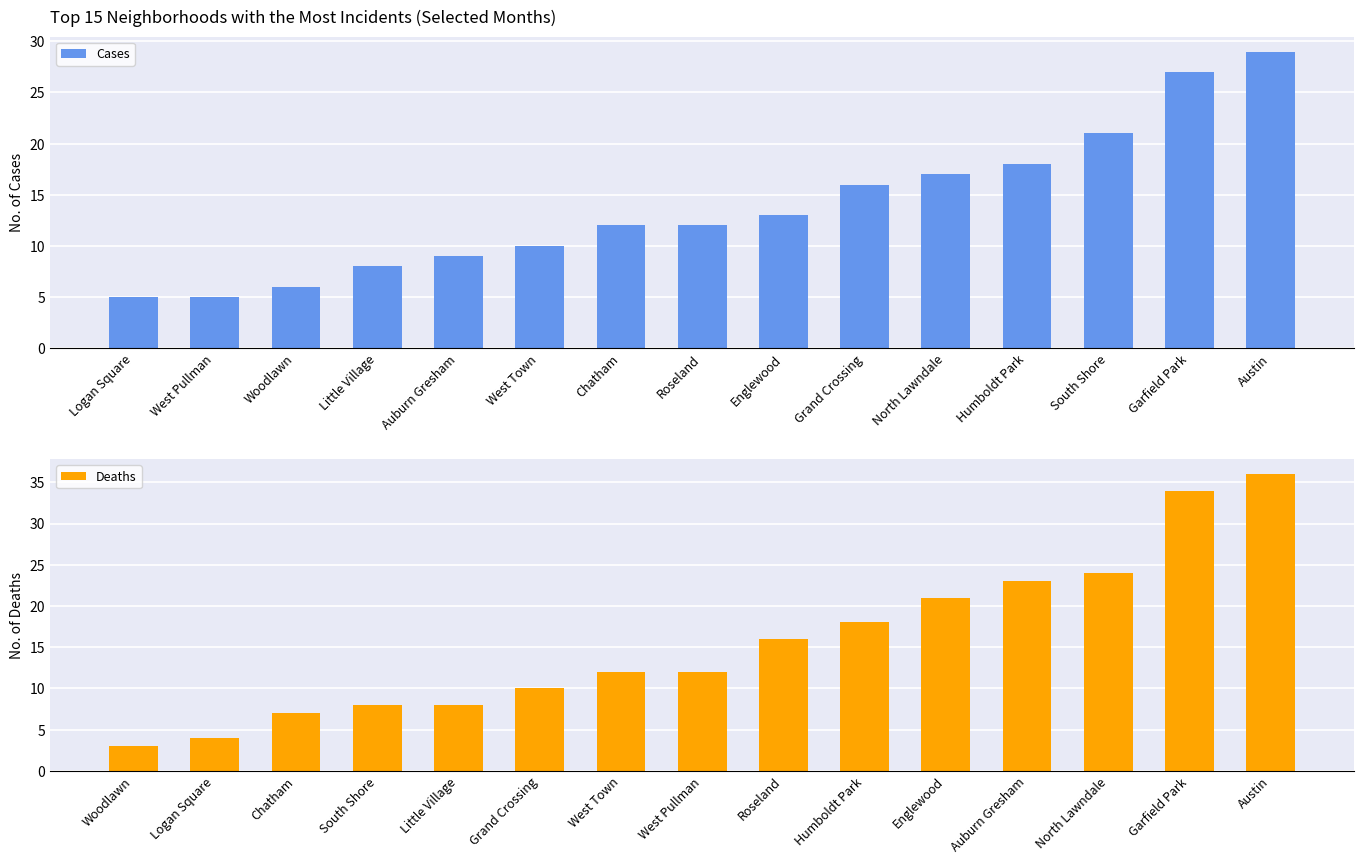

How many data points does each series have?

15